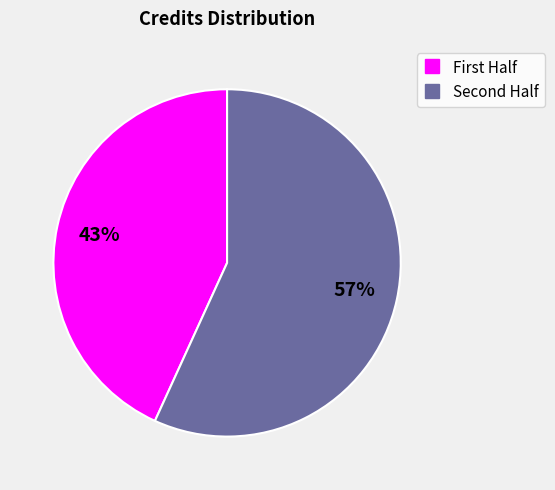

To the nearest percent, what is the average slice percentage?

50%